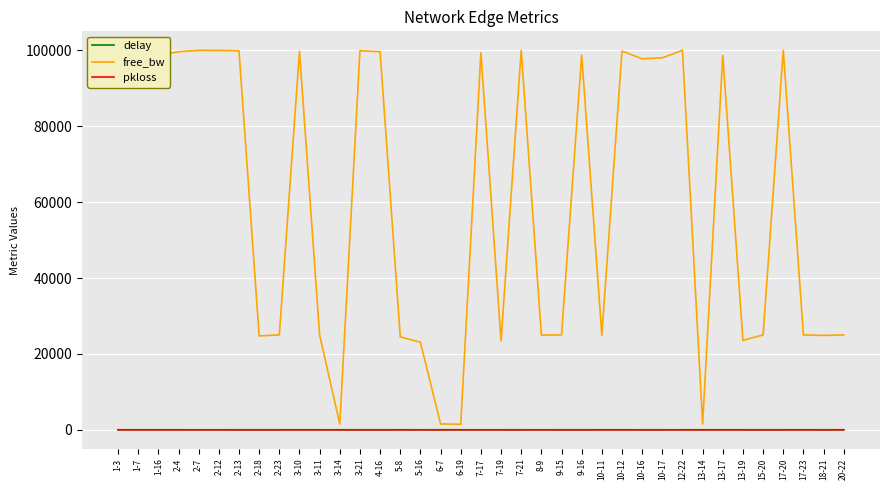

Which series has the widest spread of values?

free_bw